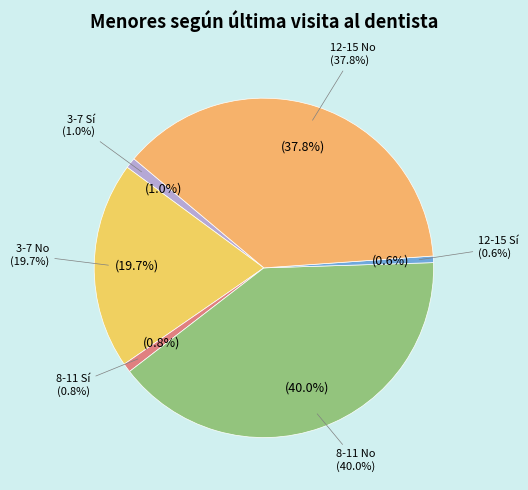

What is the spread (max minus min) of values at 8-11?

274961